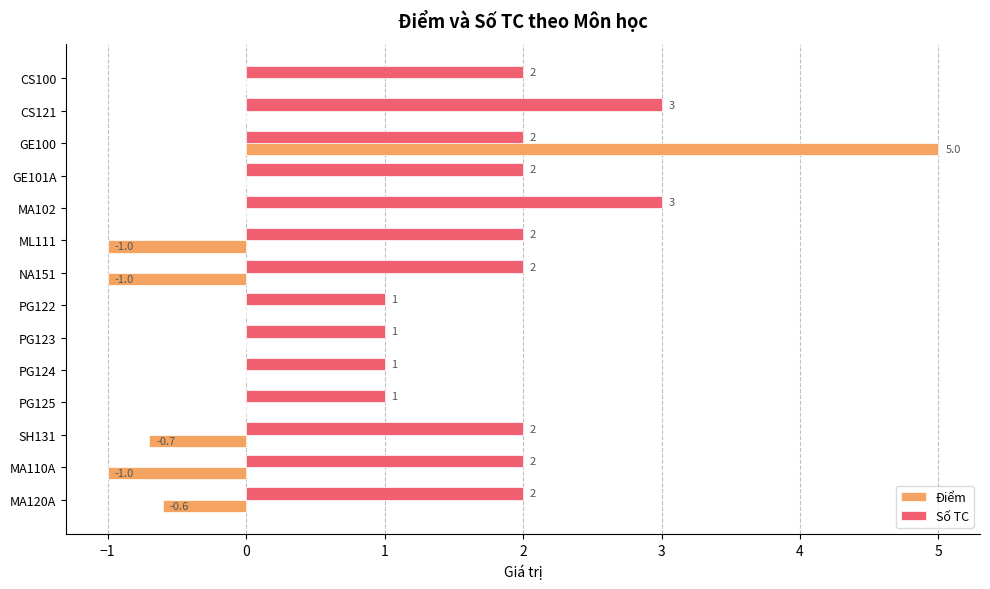

What is the total value across all series at PG124?

1.0